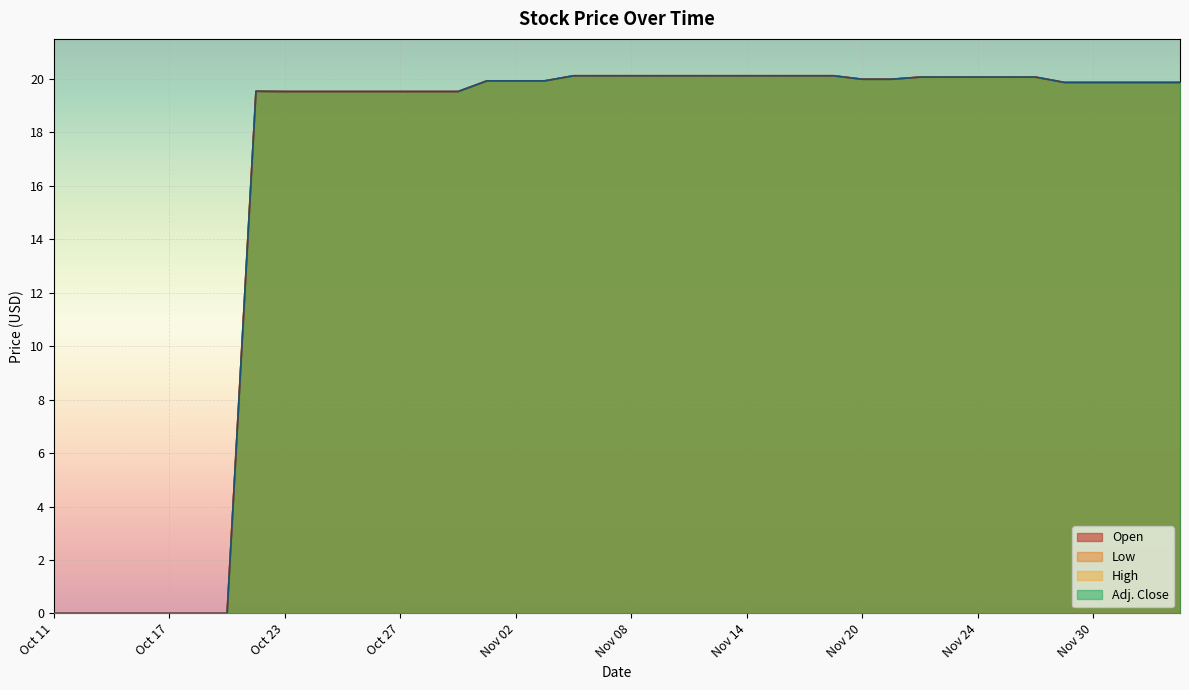

Which series has the largest total across all categories?

Open